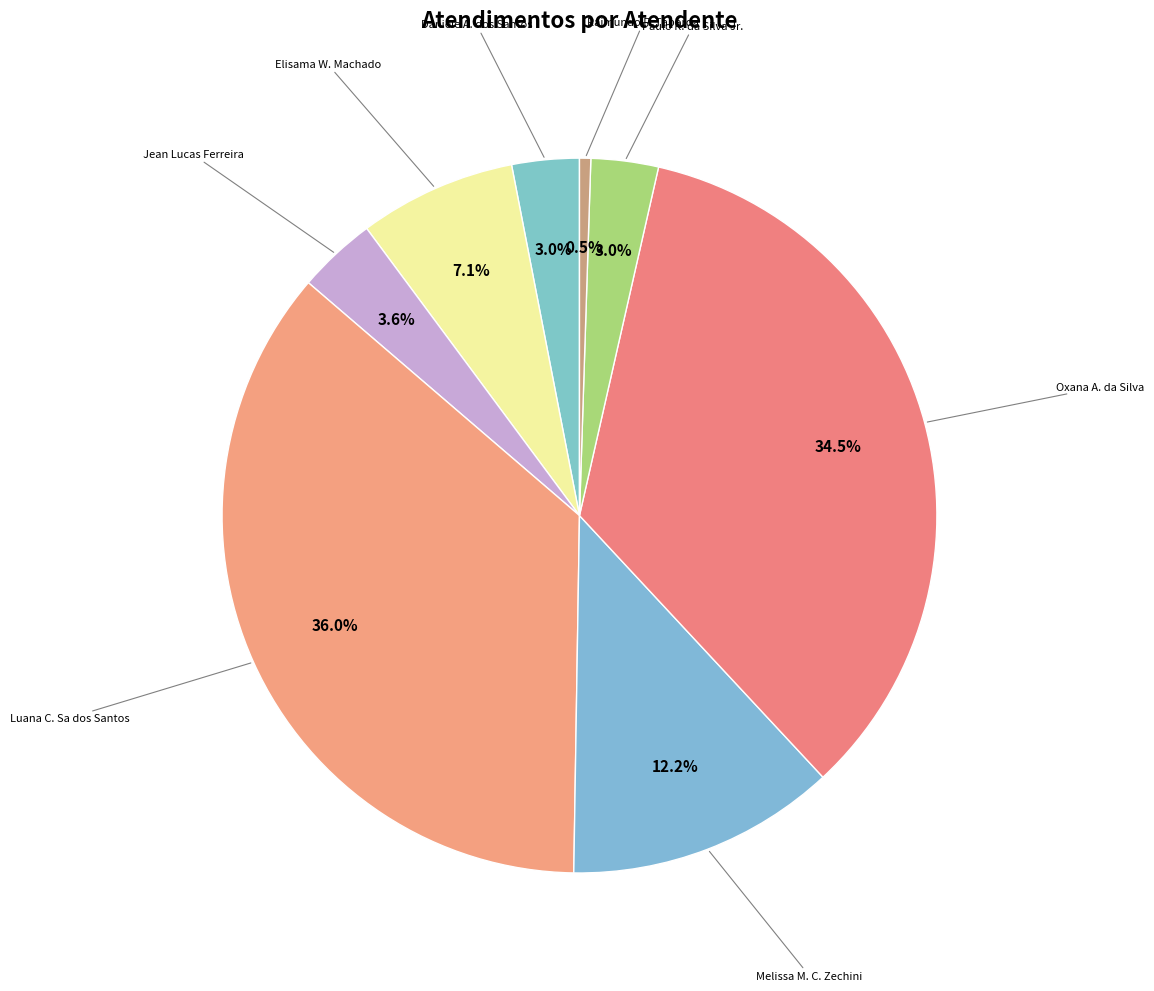

What is the largest slice in the pie chart?

Luana Cristine Sa dos Santos